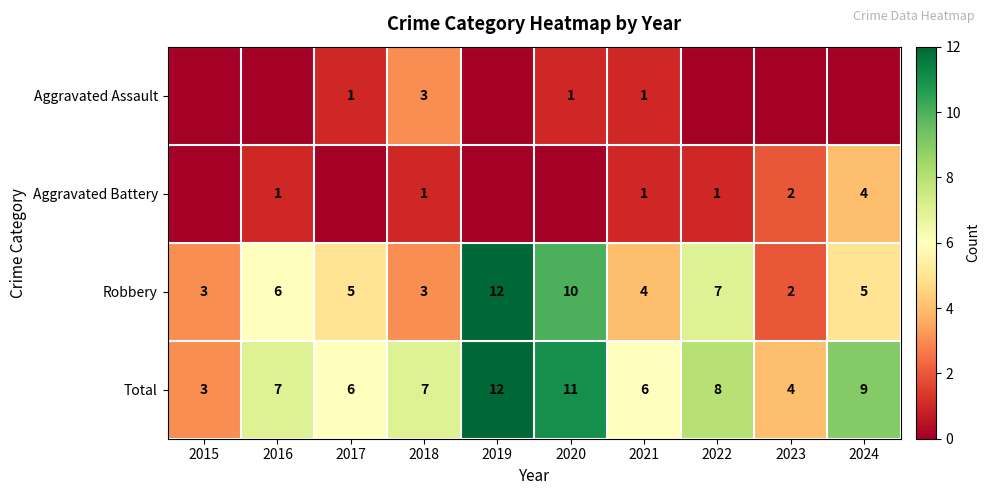

What is the difference between the Robbery values at 2015 and 2016?

3